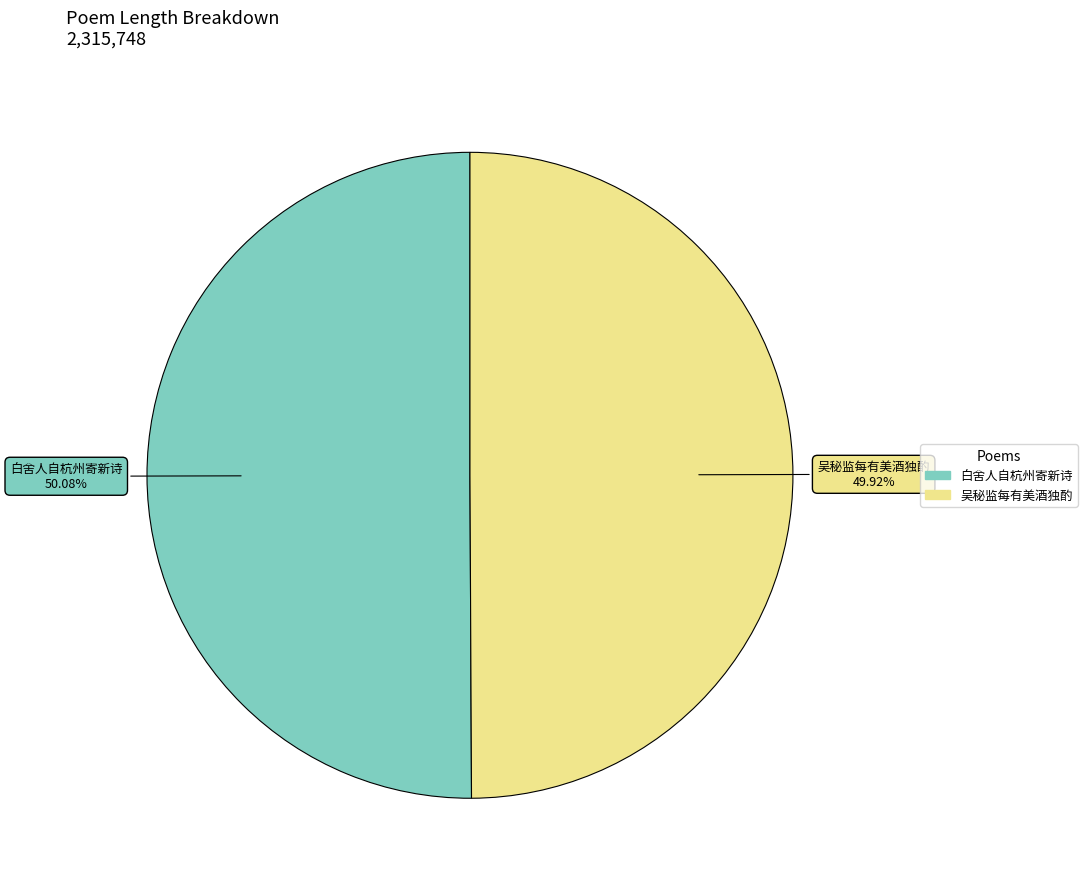

Is there any slice that represents more than half of the pie?

Yes